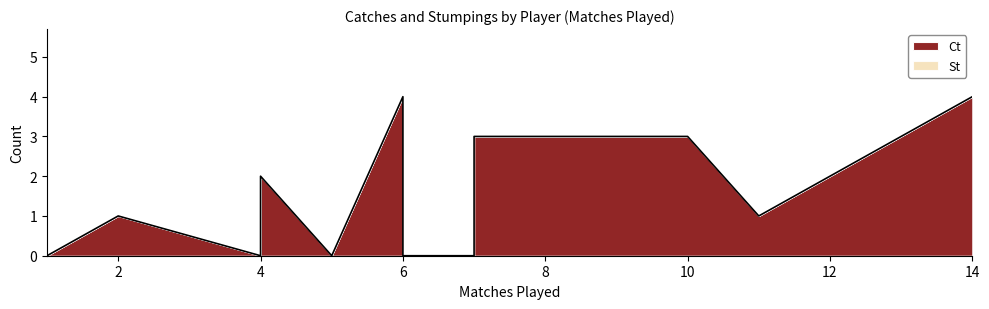

True or false: Ct and St intersect in this chart.

False